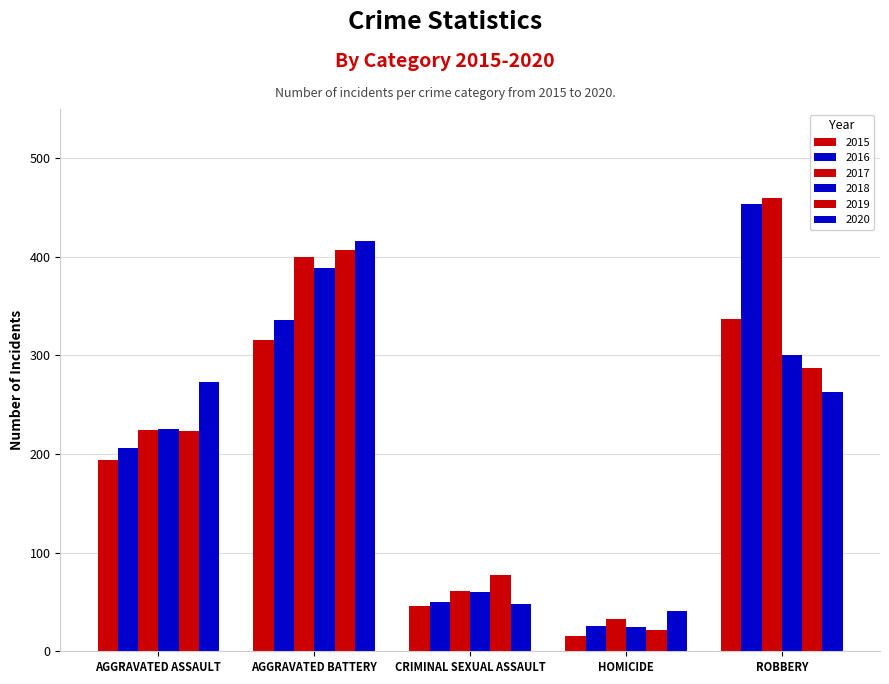

How many data points in 2020 are less than 263?

2